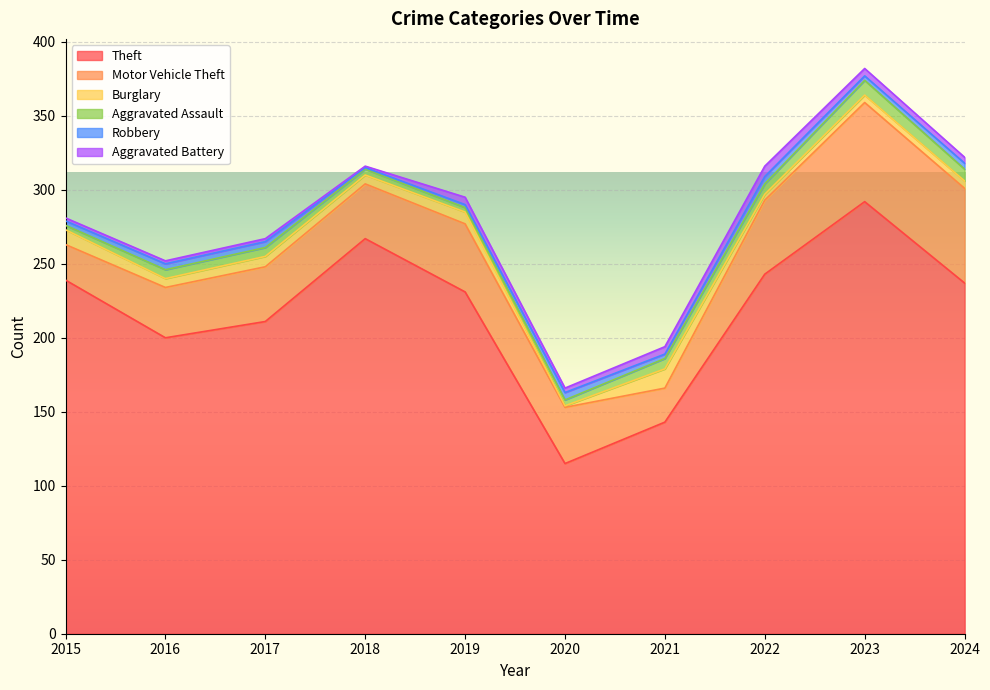

True or false: Aggravated Assault has more than 0 points higher than both neighbors.

True